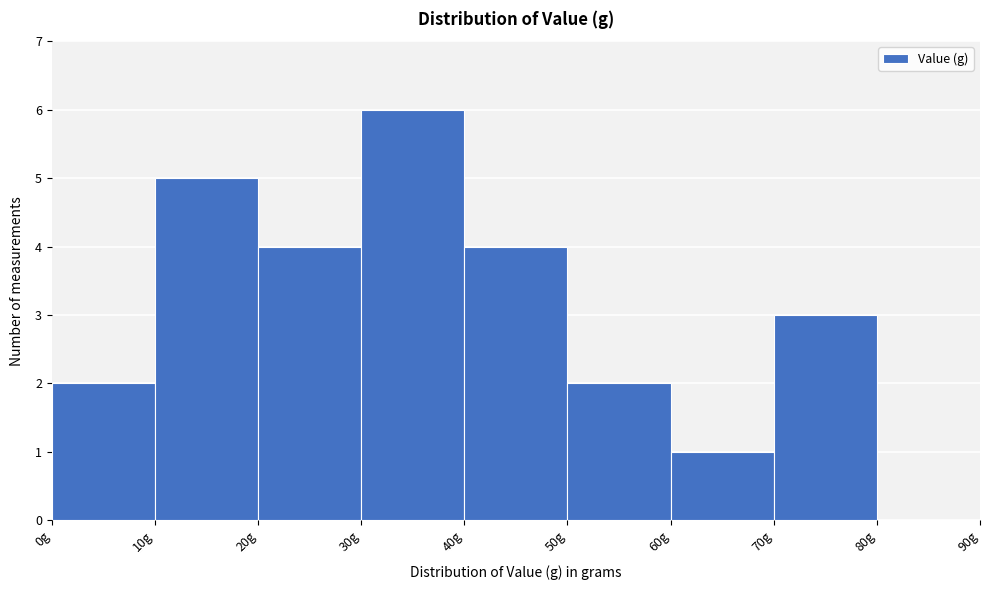

How tall is the bar that spans 60 to 70 on the x-axis? The values are not printed on the chart, so give them approximately, as read against the axis.

1